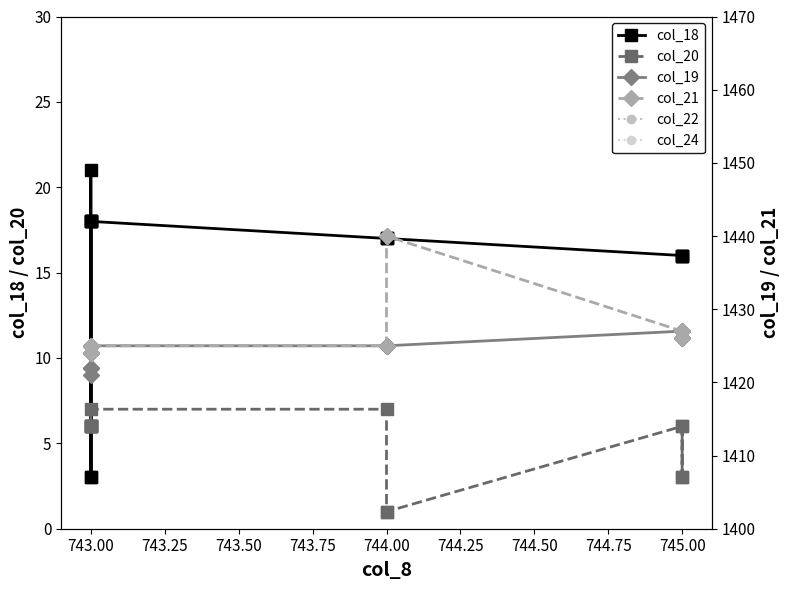

What is the highest value of the col_22 series?

1